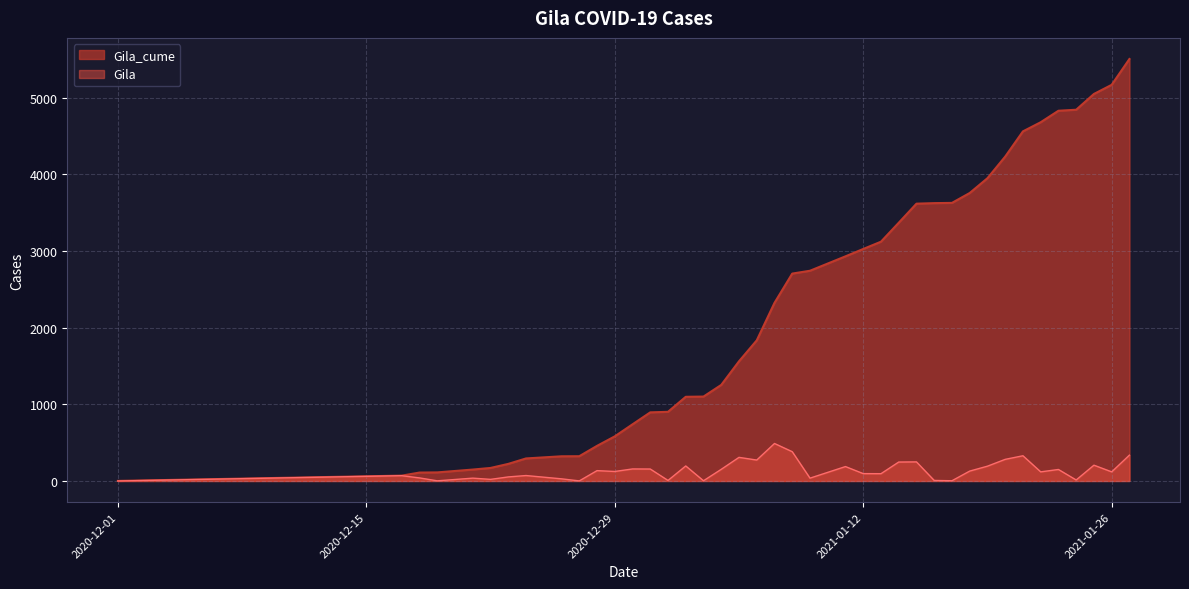

What is the value of the Gila point at the 5th from the left?

37